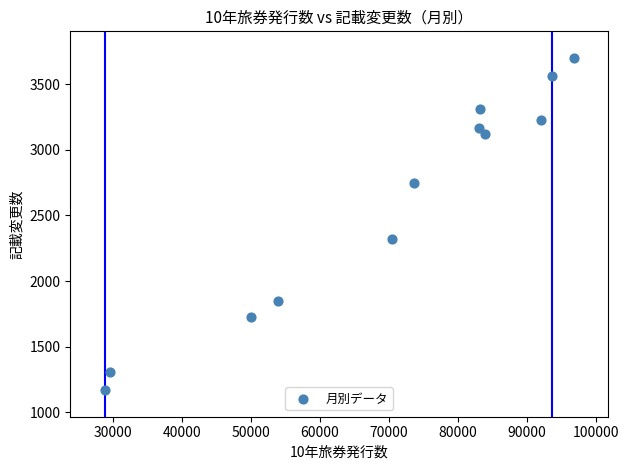

What is the average Y value?

2600